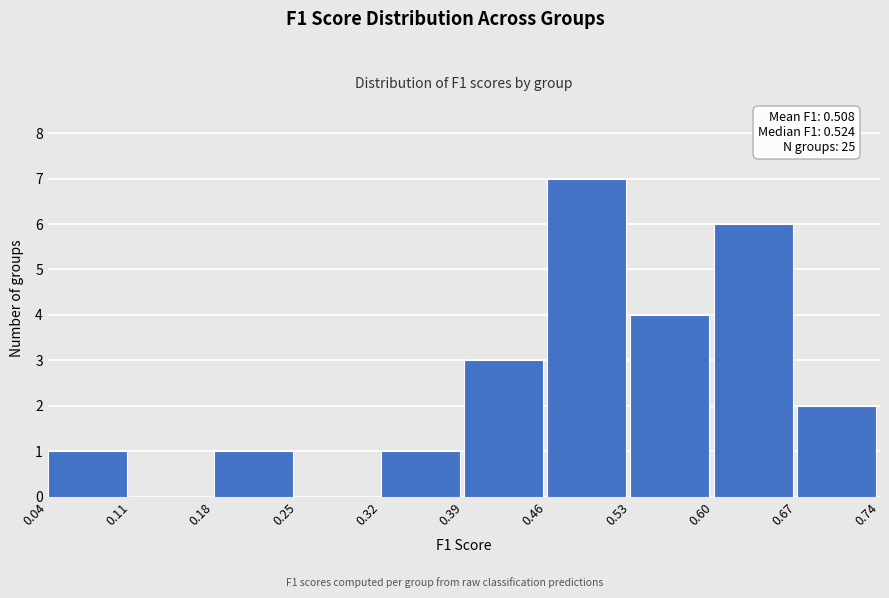

Over which range of the x-axis is the bar tallest?

0.46 to 0.53